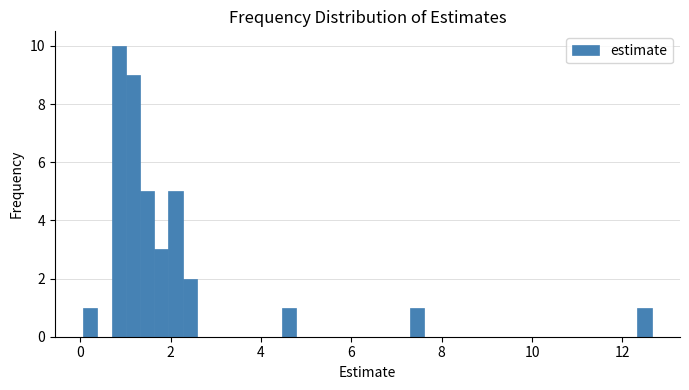

Read against the x-axis, roughly where is the centre of the tallest bar?

0.8